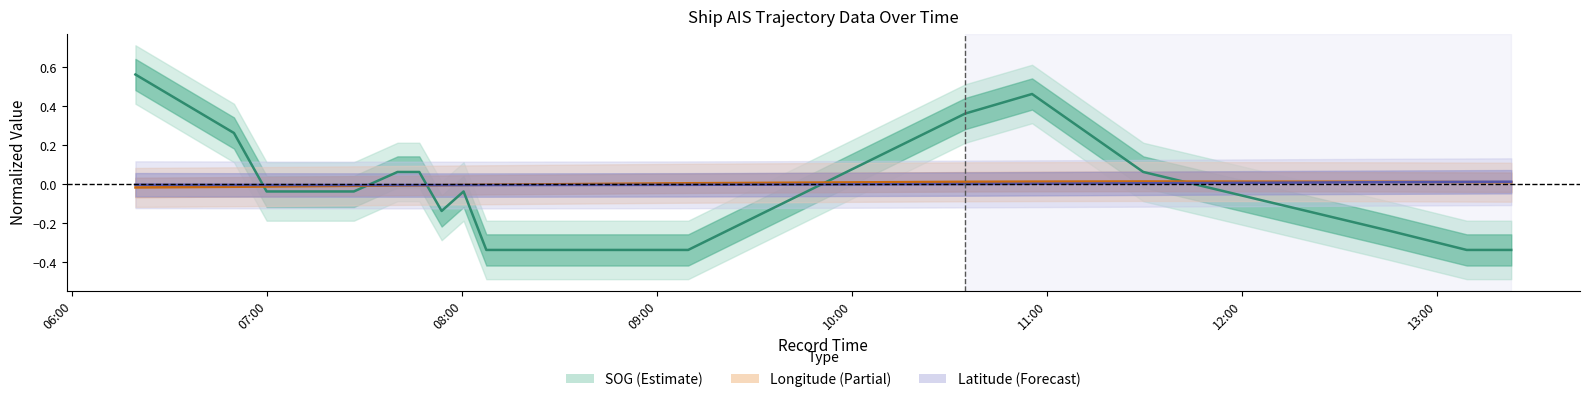

What are all the series names shown in the legend?

SOG, Longitude, Latitude